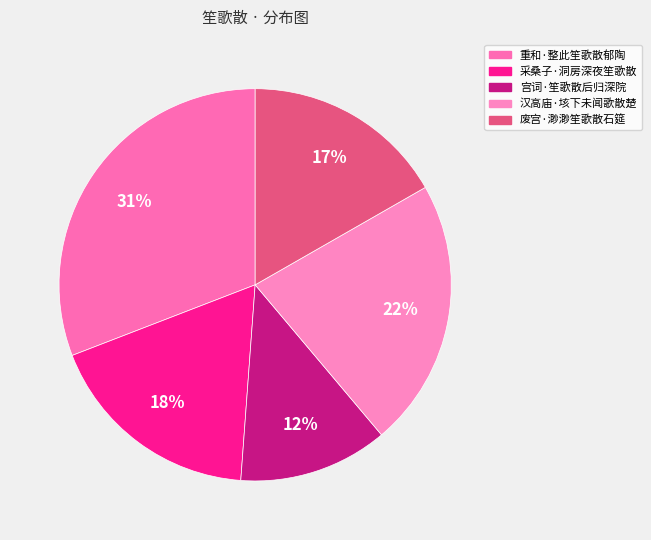

Which category has the biggest portion of the pie?

重和·整此笙歌散郁陶